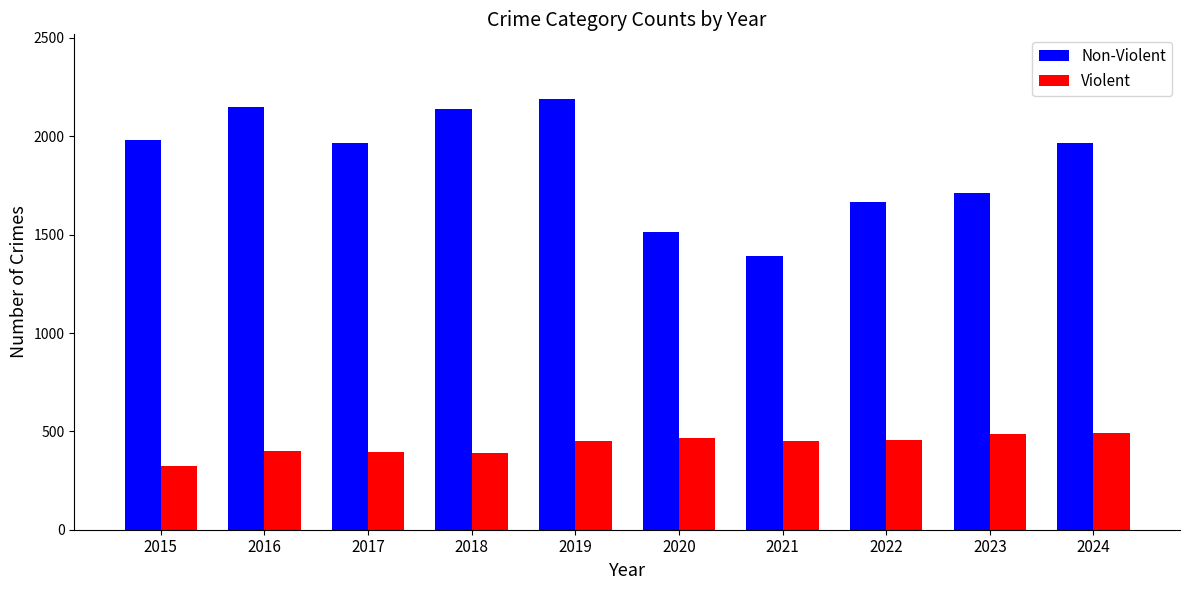

What is the average value of the Non-Violent series?

1867